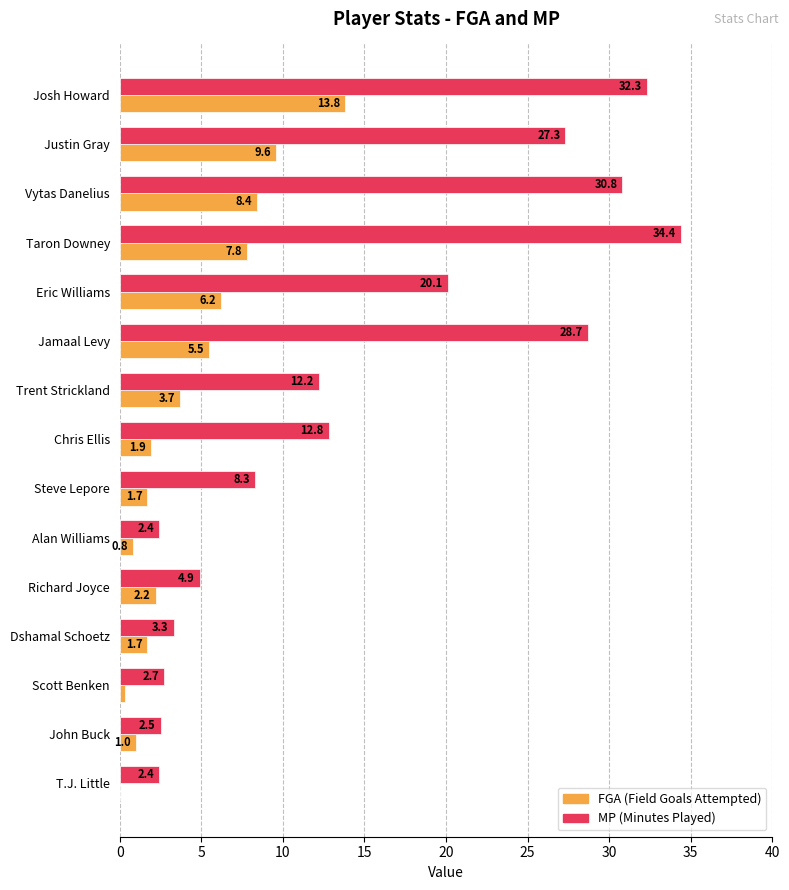

Which label corresponds to the largest value in the chart?

Taron Downey